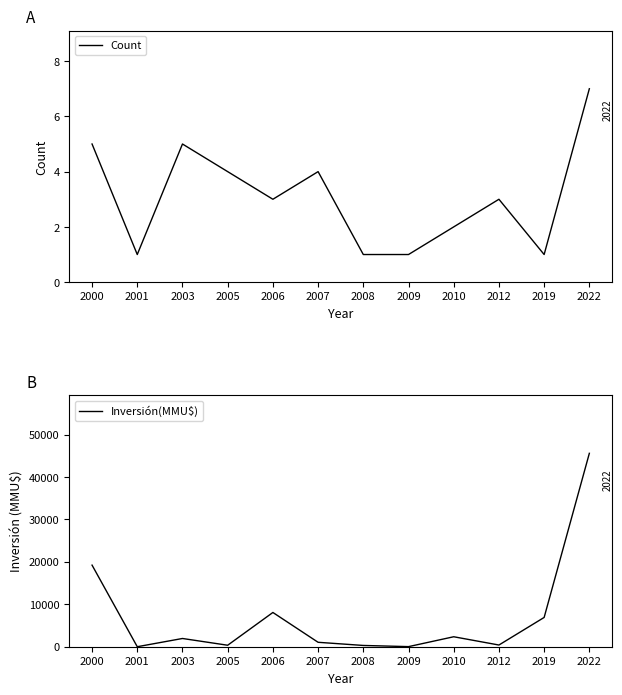

True or false: Inversión(MMU$) has more than 0 interior local peaks.

True